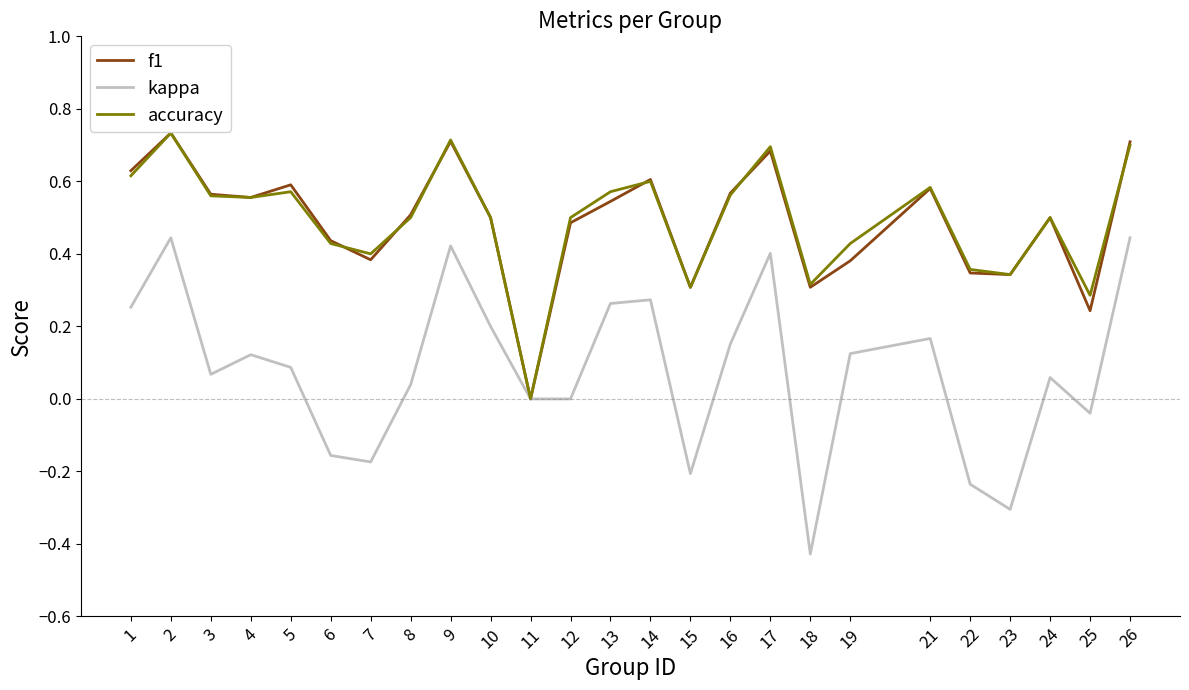

Is the value of kappa at 19 greater than the value of f1 at 7?

No